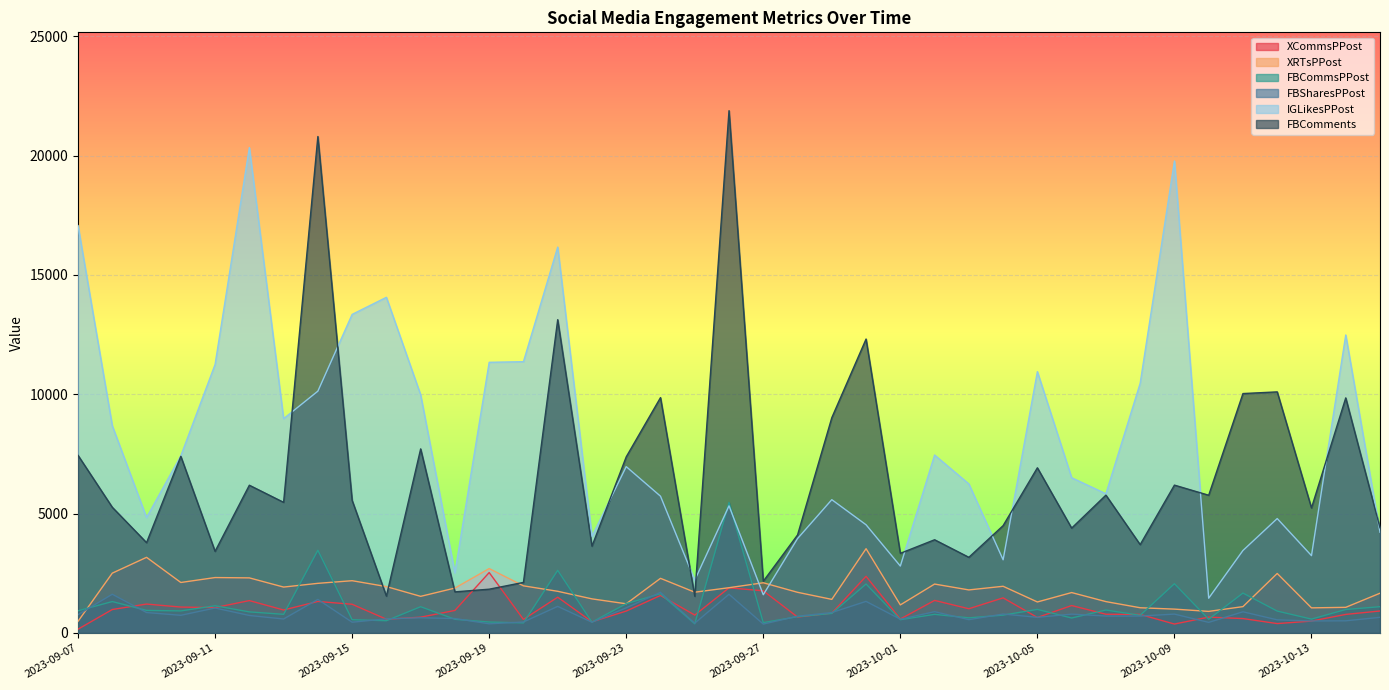

After their last crossing, which series has the higher values: XCommsPPost or FBCommsPPost?

FBCommsPPost